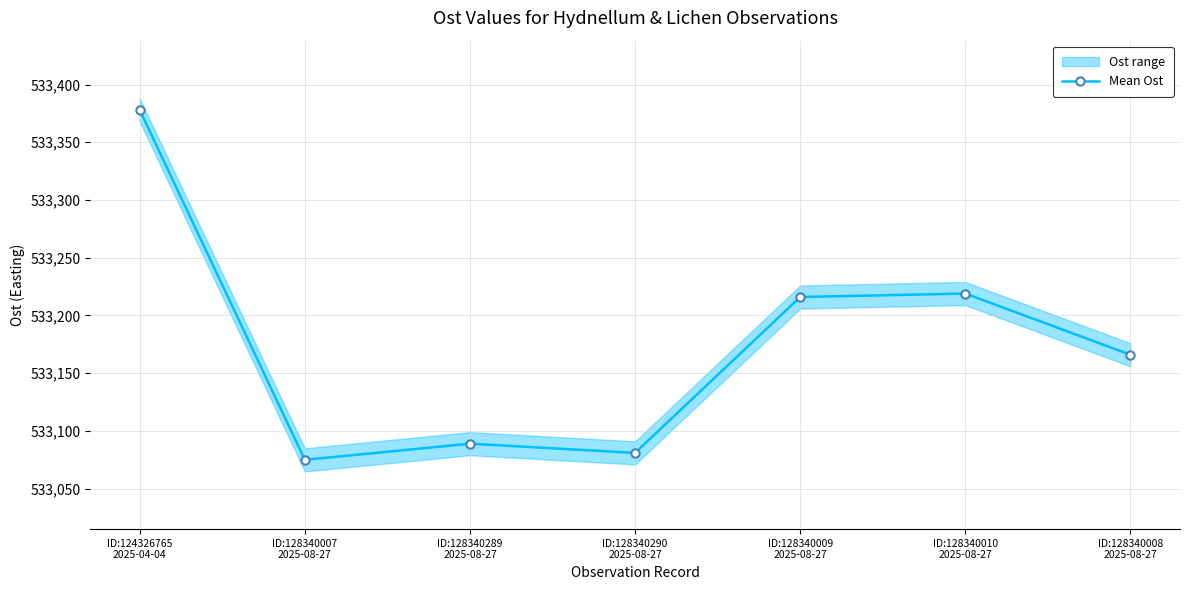

At which category does the data reach its first local peak?

ID:128340289
2025-08-27